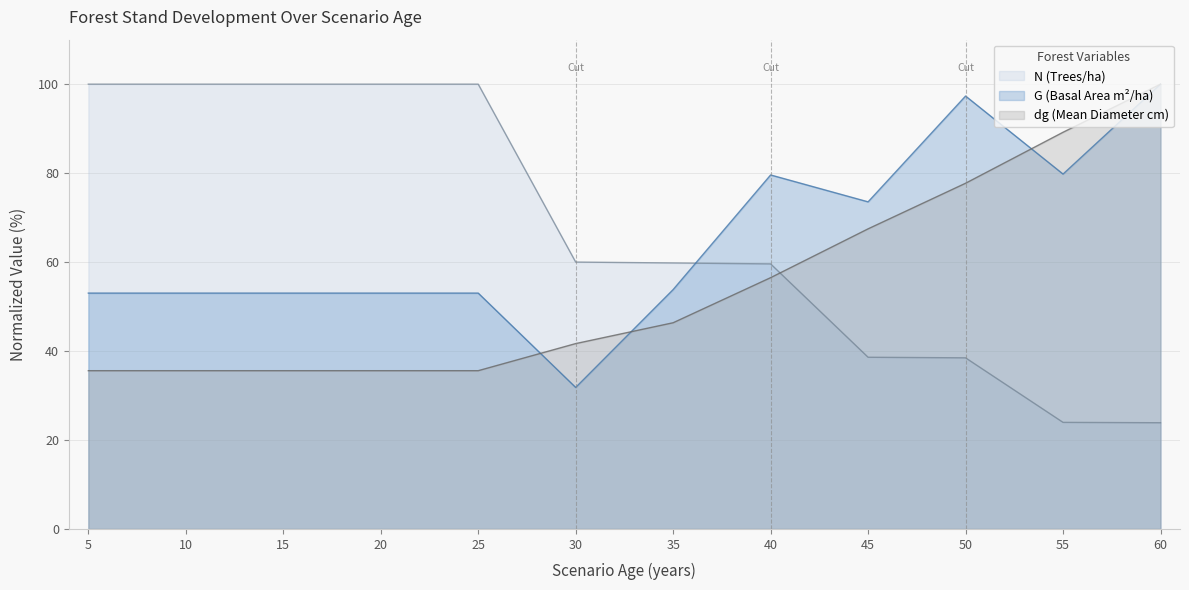

At which category does the chart reach its peak across all series?

5